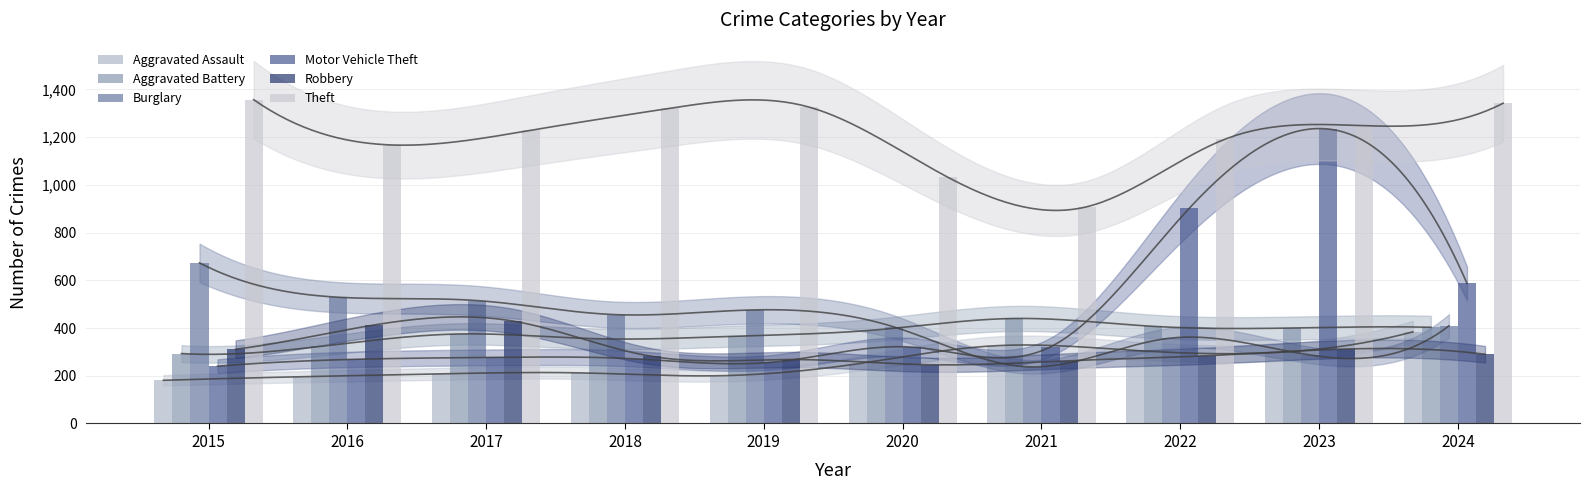

Is it true that Aggravated Battery equals 559 at 2024?

False